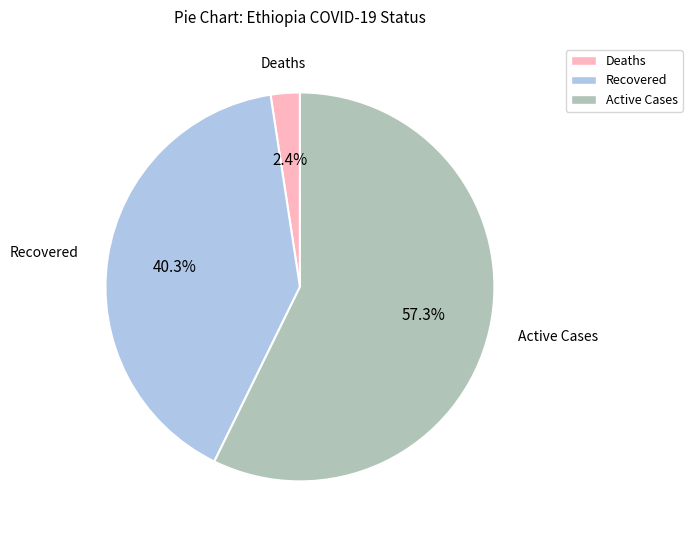

Does any single category account for the majority?

Yes